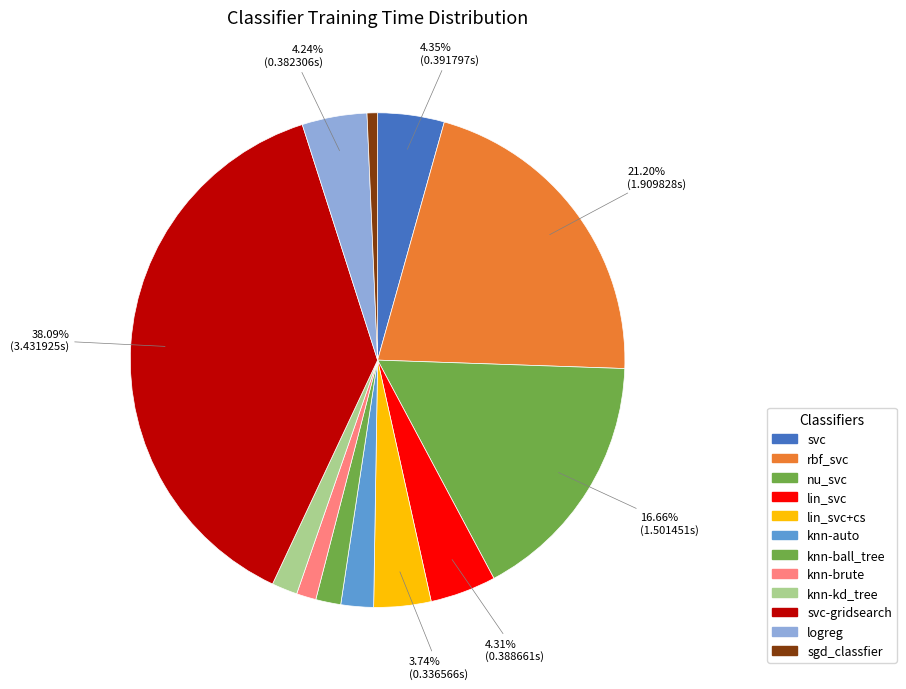

Is the sum of knn-auto and logreg greater than half?

No